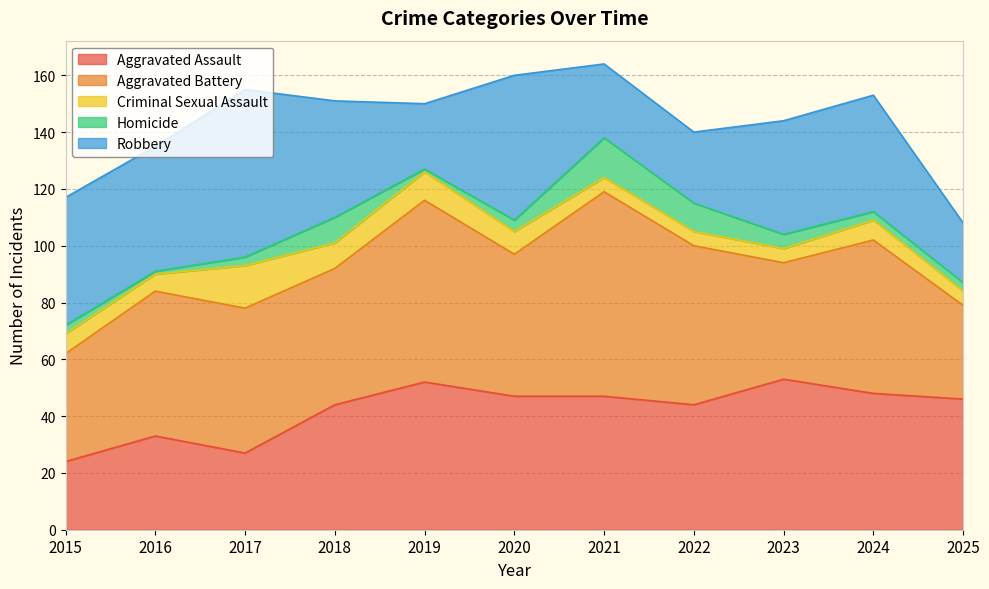

At how many categories does at least one series exceed 13?

11